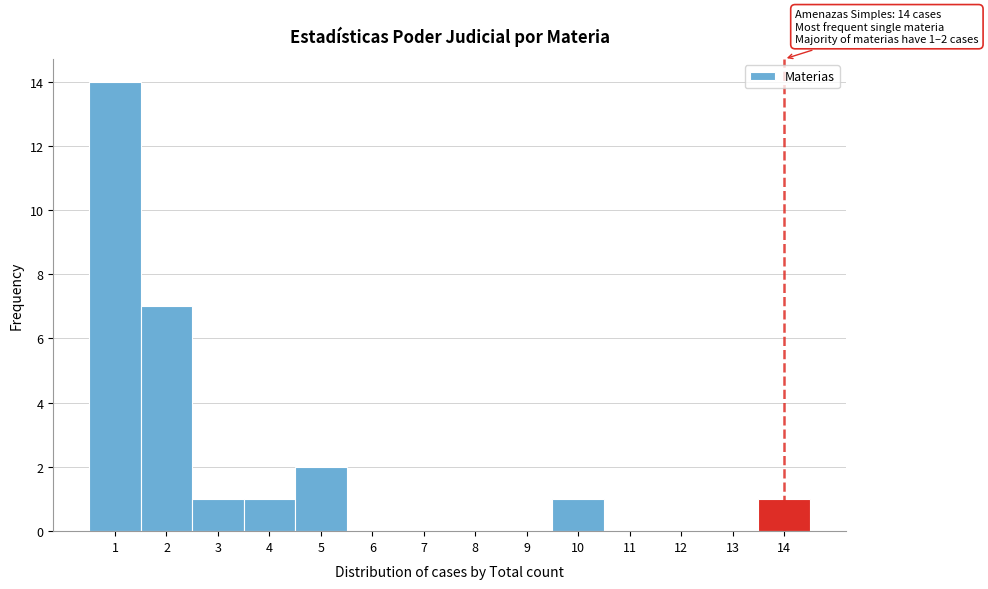

Over which range of the x-axis is the bar tallest?

0.5 to 1.5